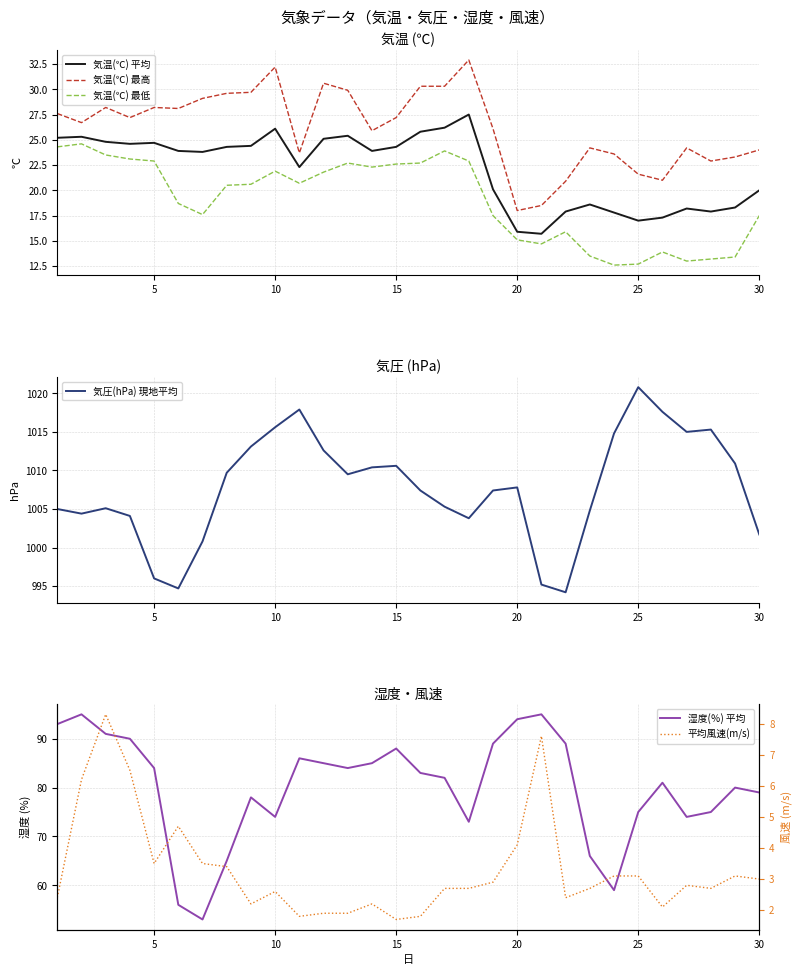

What is the difference between the second highest and minimum values in the 気温(℃) 最高 series?

14.2